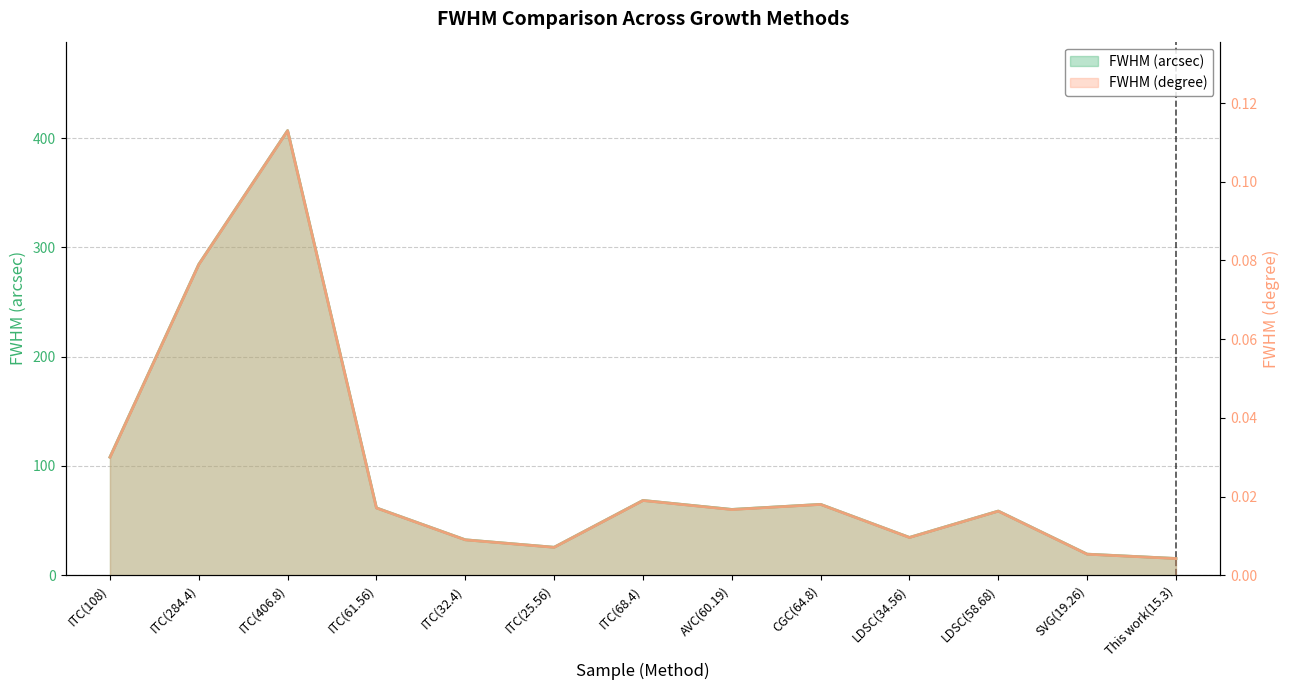

At which label is FWHM (arcsec) closest to 211?

ITC(284.4)